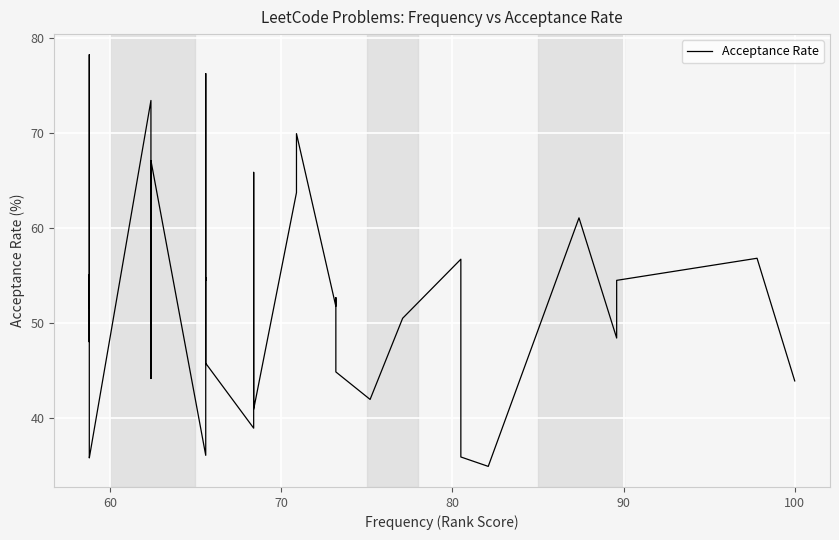

How many lines are shown in the chart?

1